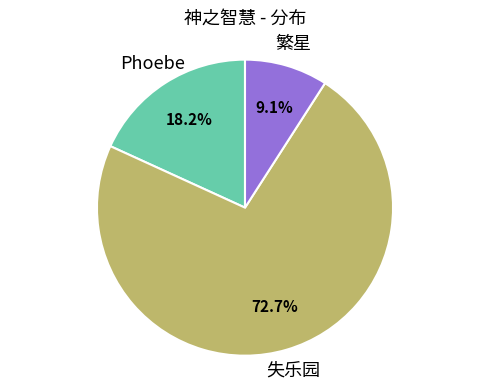

How many slices are in this pie chart?

3